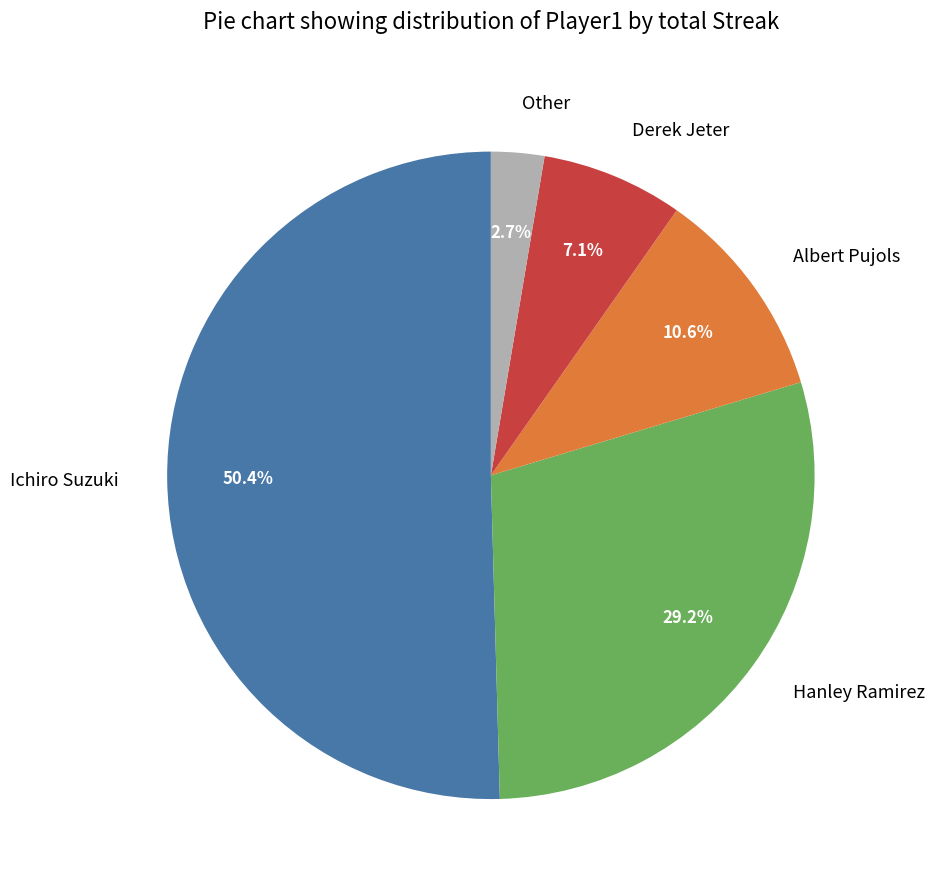

Which has a higher value, Ichiro Suzuki or Albert Pujols?

Ichiro Suzuki